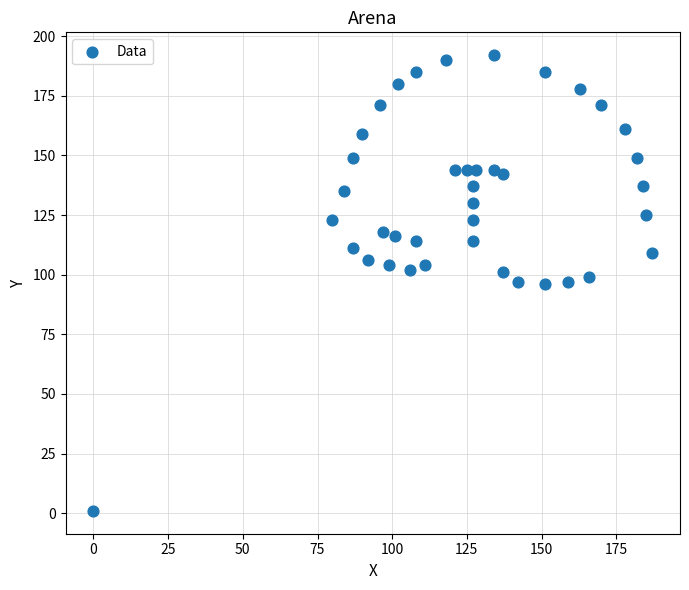

What is the range of Y values (max minus min)?

191